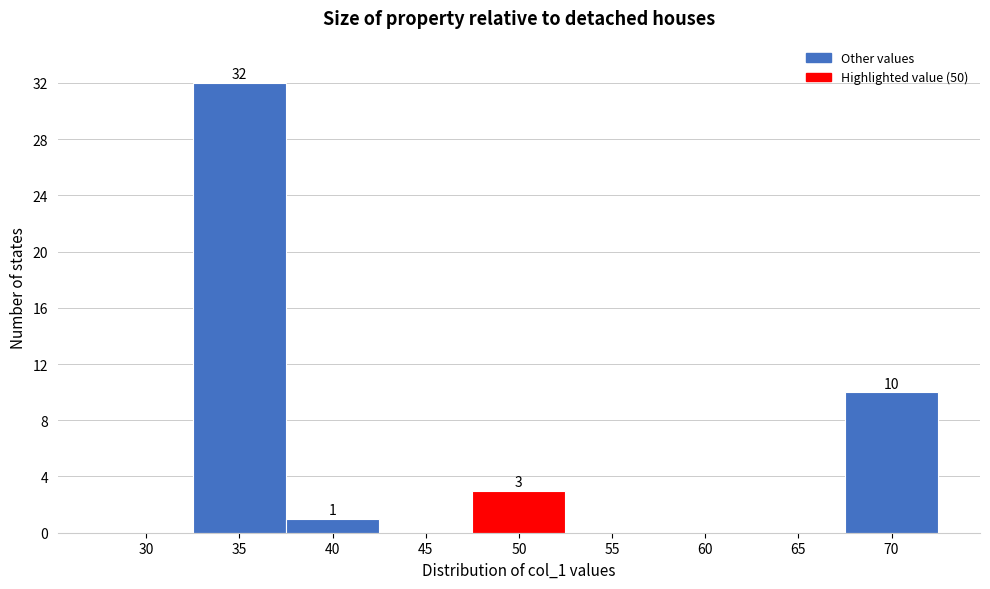

Reading left to right, list all the values displayed in this chart.

30=0	35=32	40=1	45=0	50=3	55=0	60=0	65=0	70=10